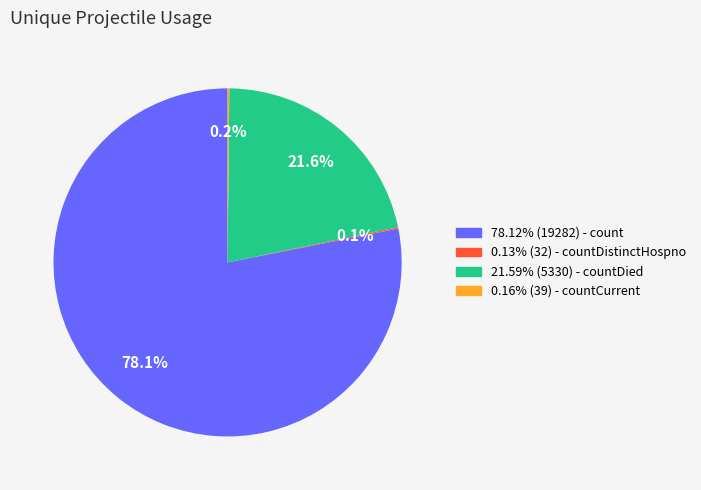

Does any single category account for the majority?

Yes